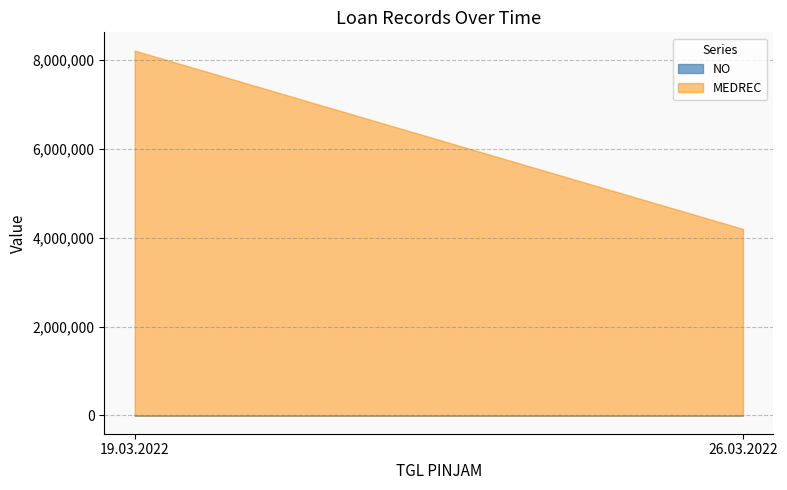

Between 26.03.2022 and 26.03.2022, which is larger?

26.03.2022